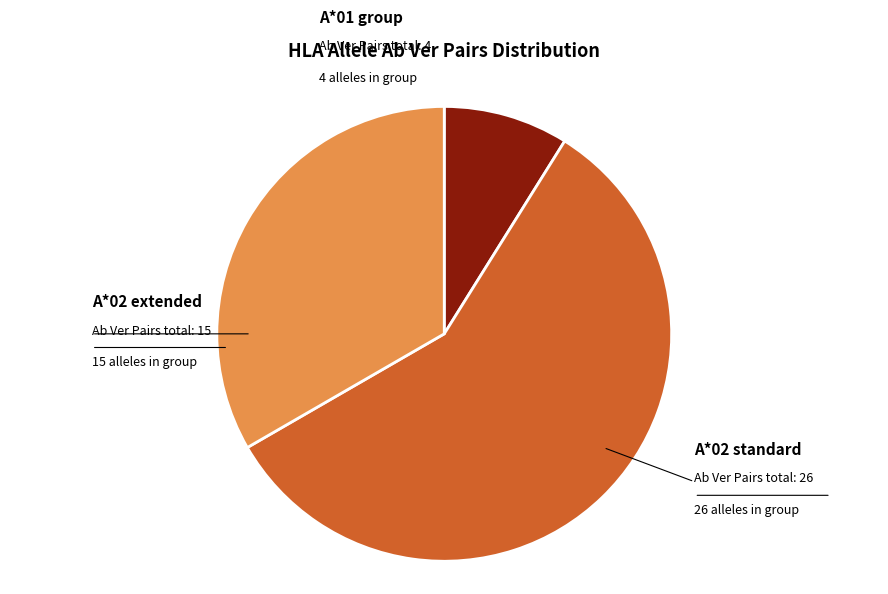

Is there a majority slice in this chart?

Yes